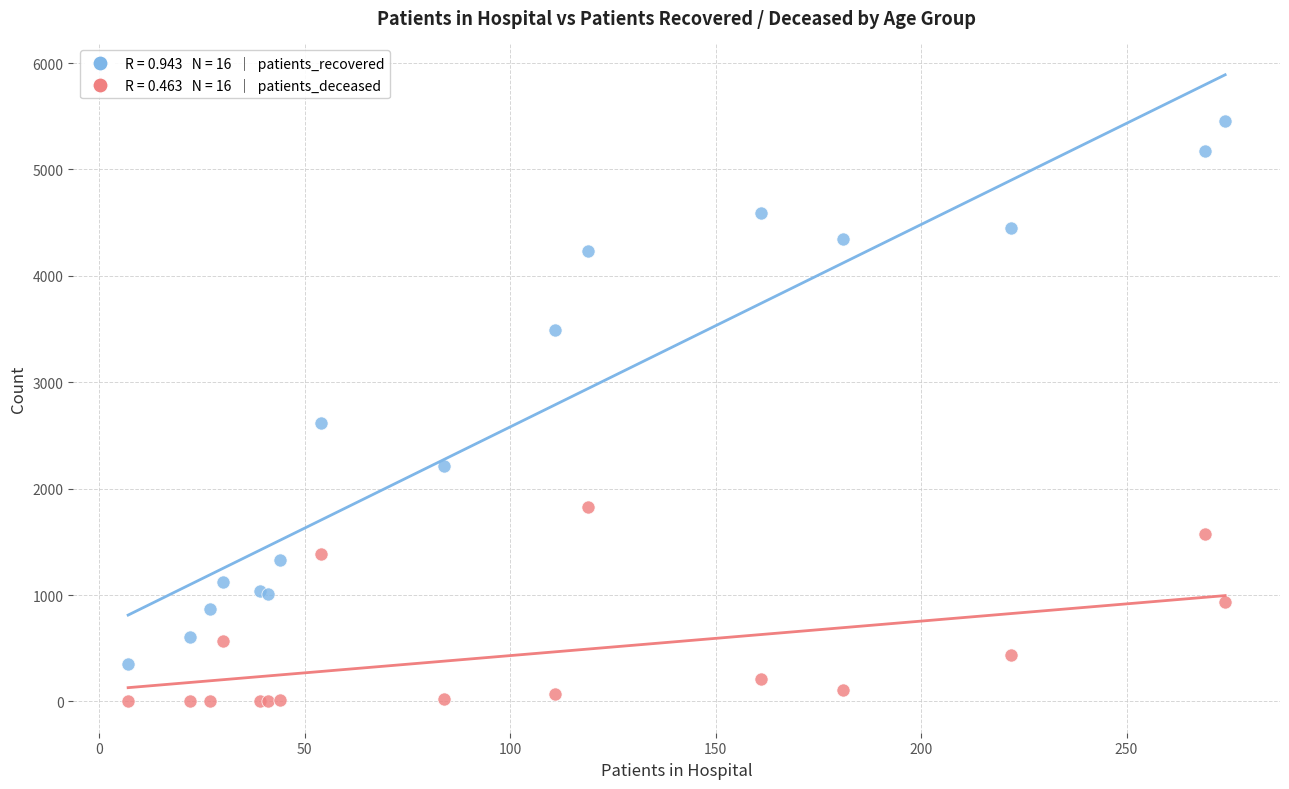

Across all series, what Y value is closest to 2727?

2621